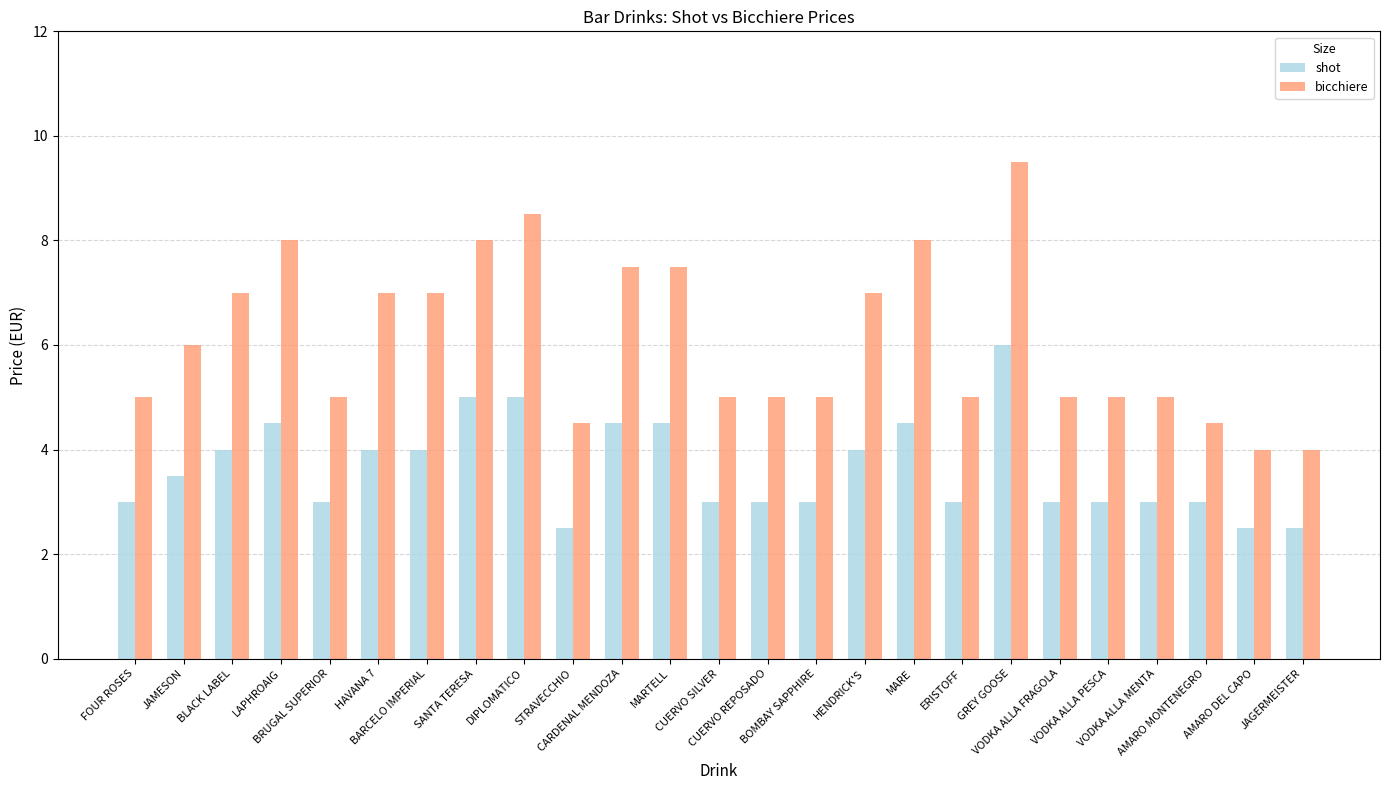

Which series has the widest spread of values?

bicchiere